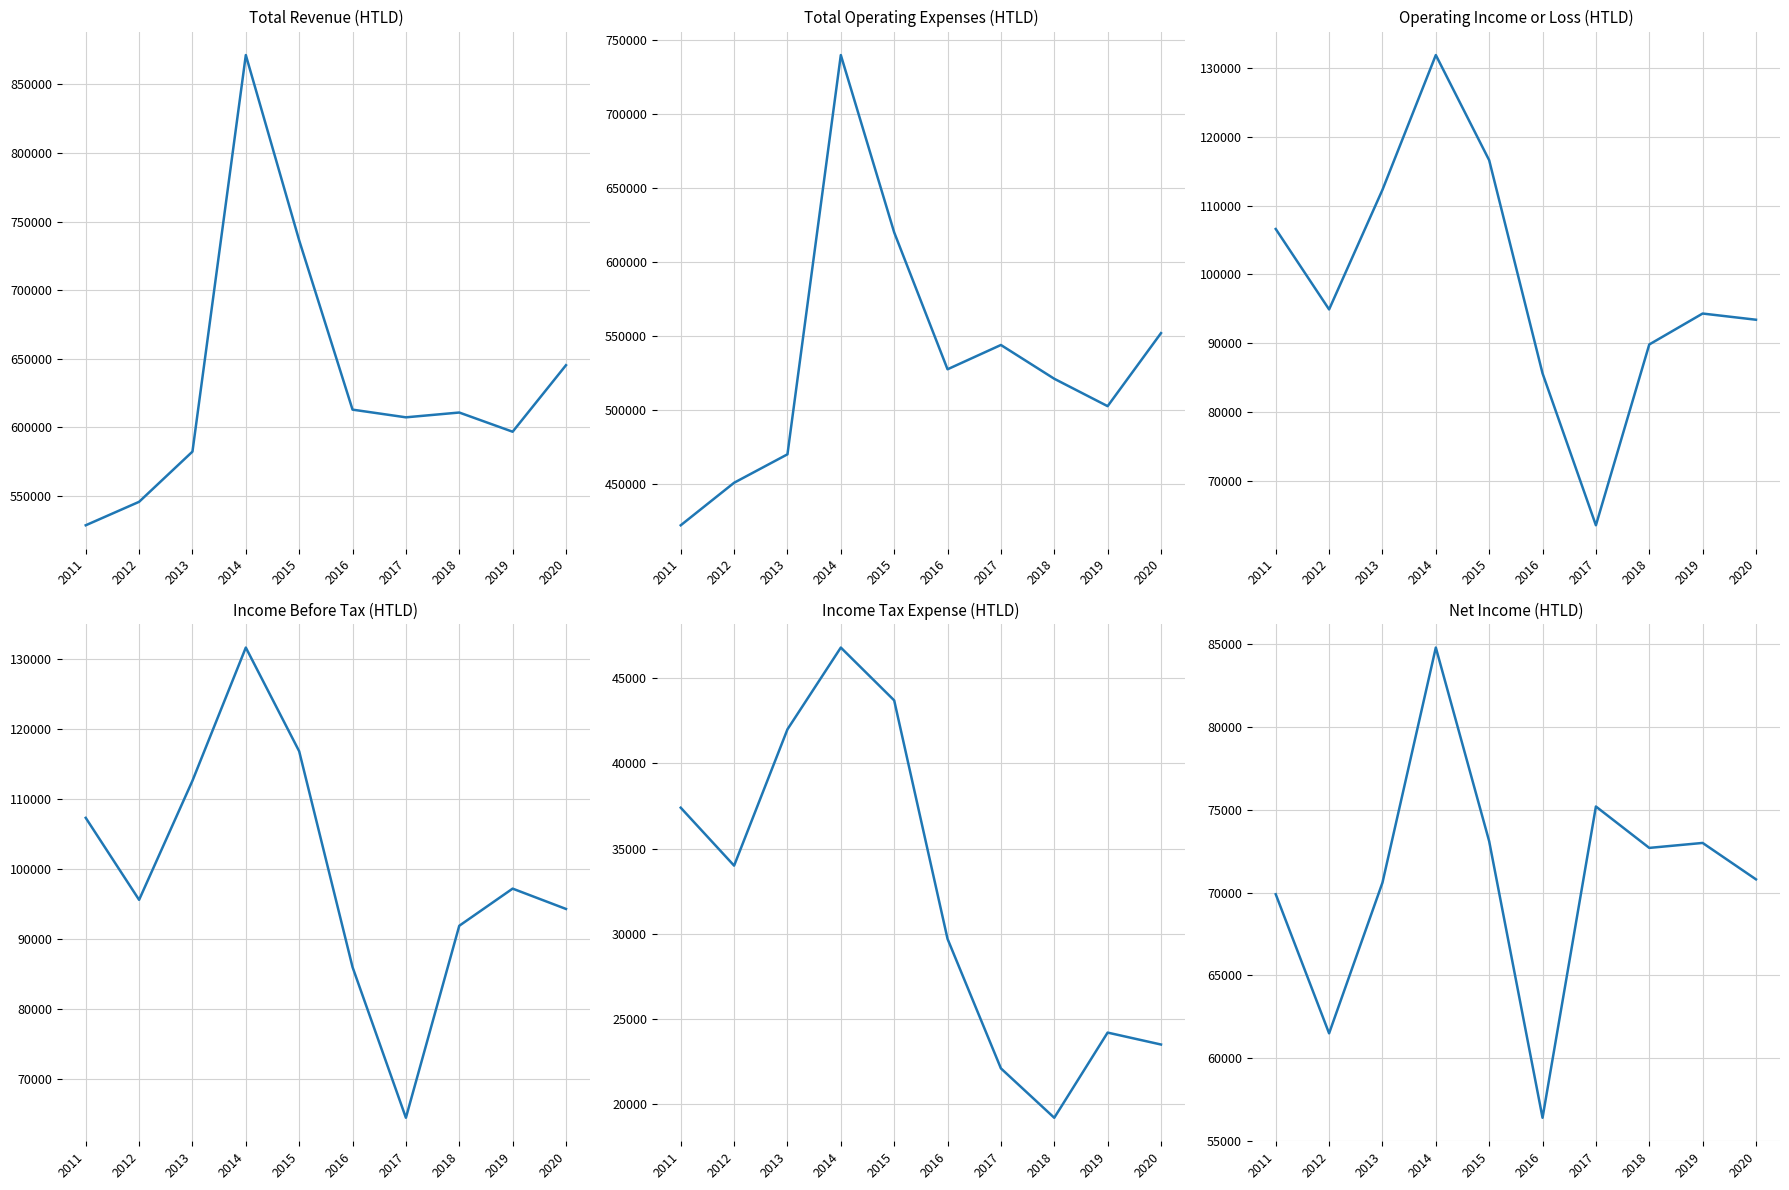

Which series has the largest range (max minus min)?

Total Revenue